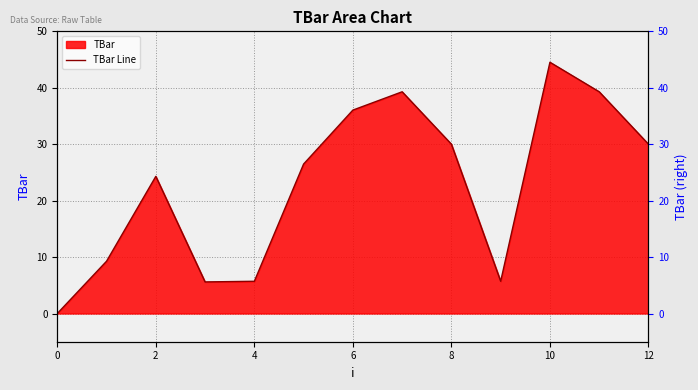

The chart shows a value of 12.3 at 10. True or false?

False